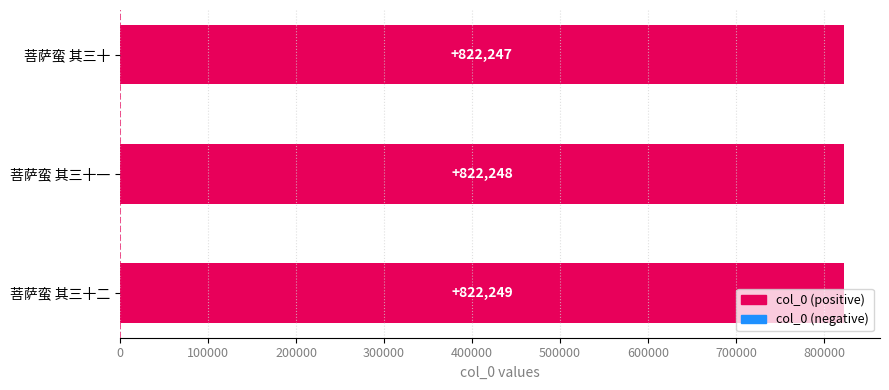

Which category has the lowest value across all series?

菩萨蛮 其三十